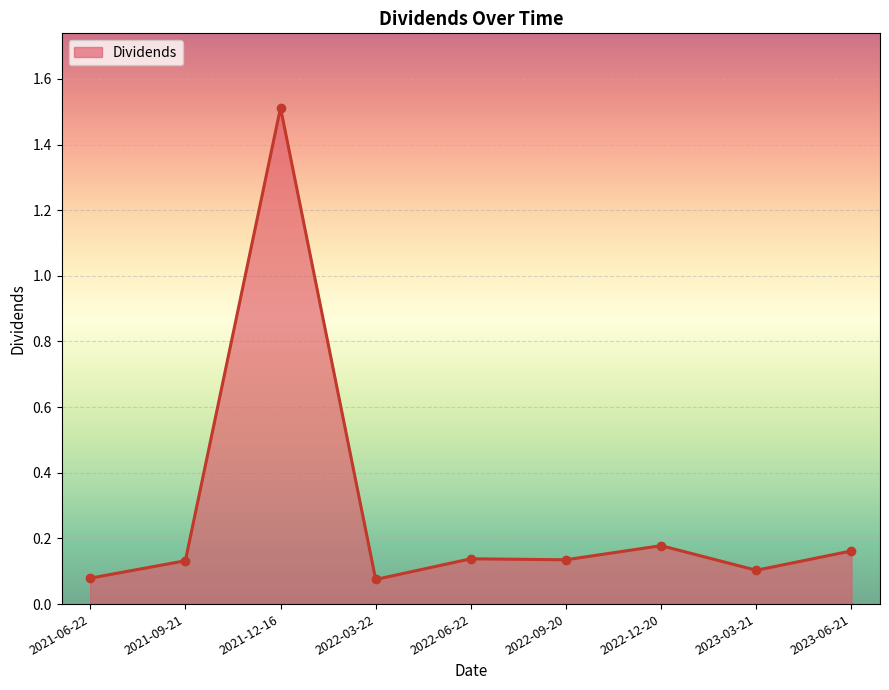

What is the approximate value at 2023-06-21?

0.2